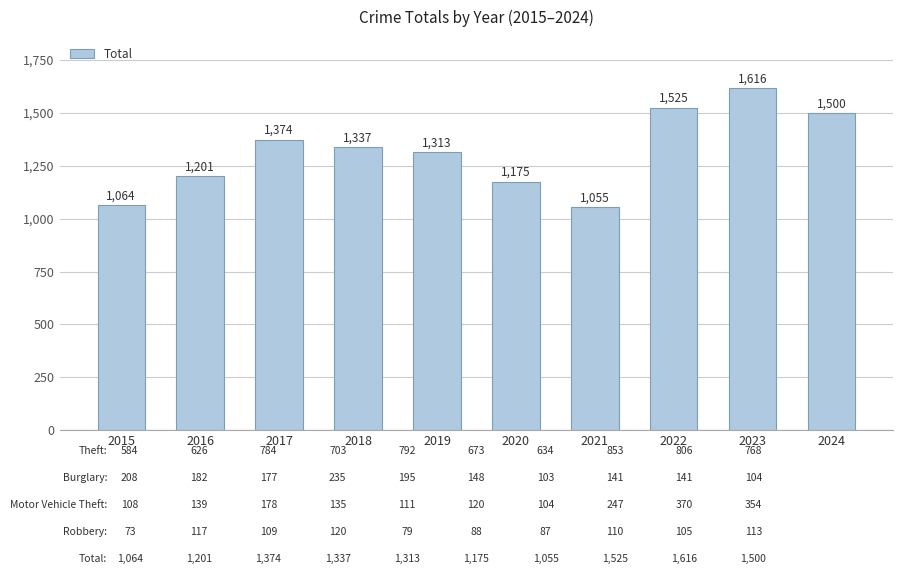

What is the value of the 6th bar from the left?

1175